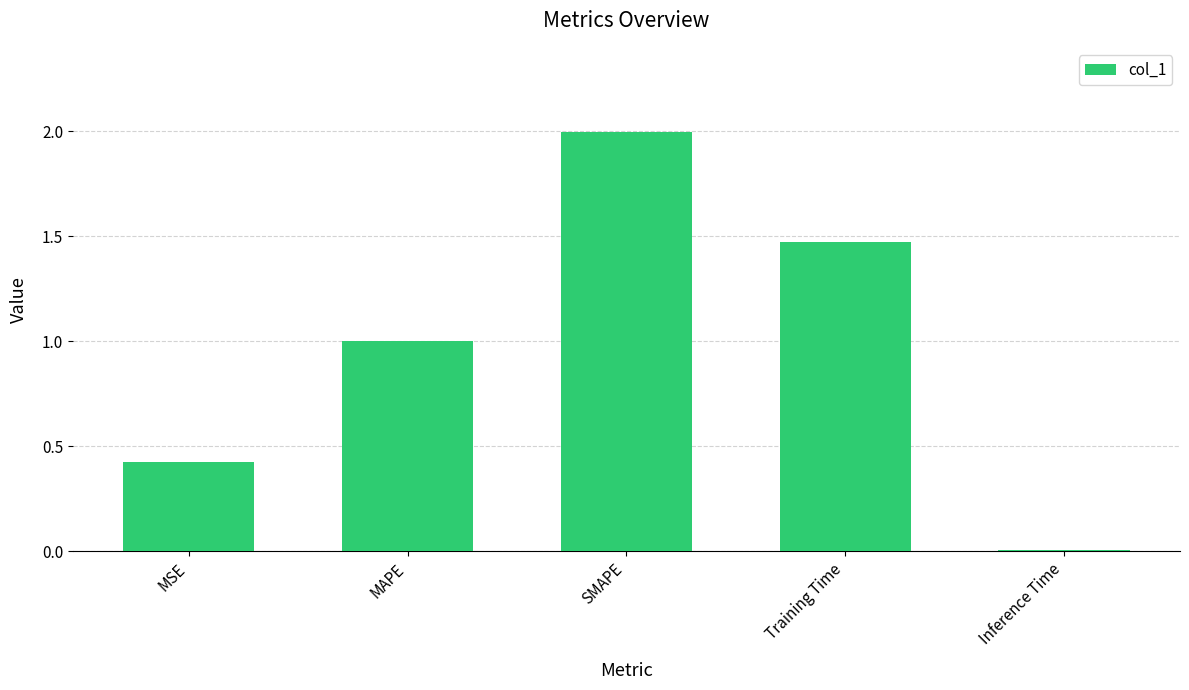

What position from the left is MAPE?

2